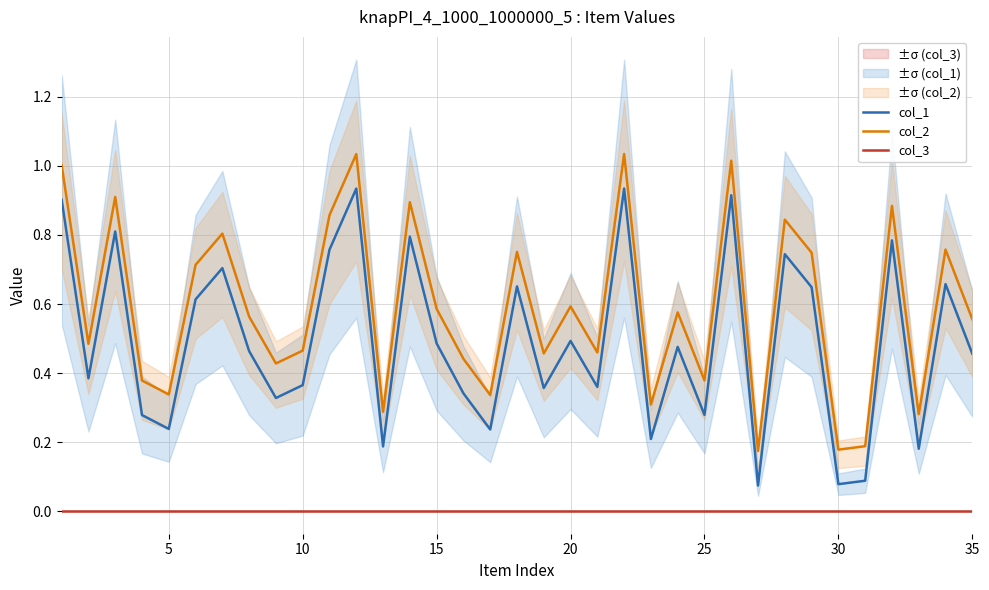

Does the chart have visible grid lines?

Yes